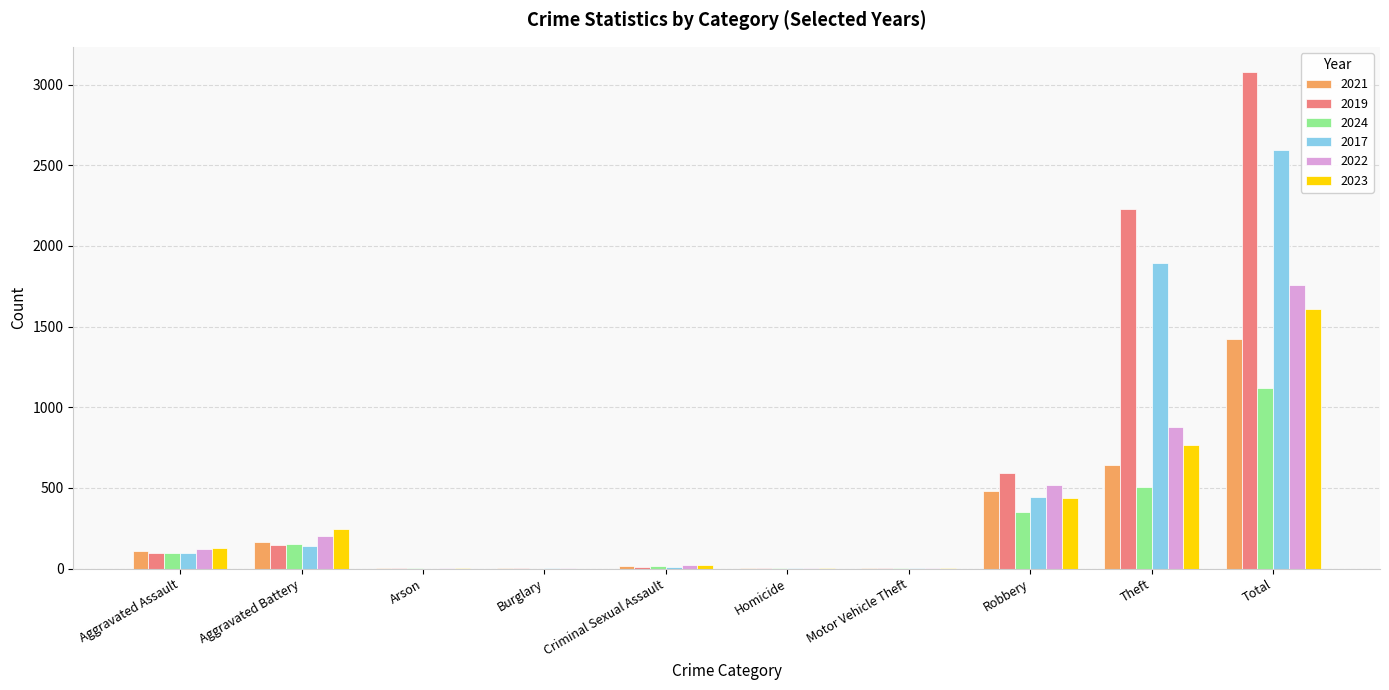

At which category is the sum across all series the highest?

Total